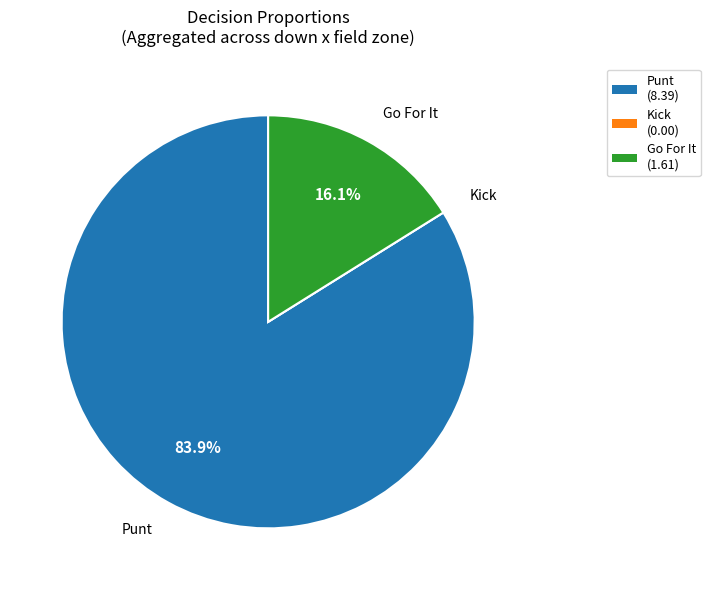

Does any single category account for the majority?

Yes